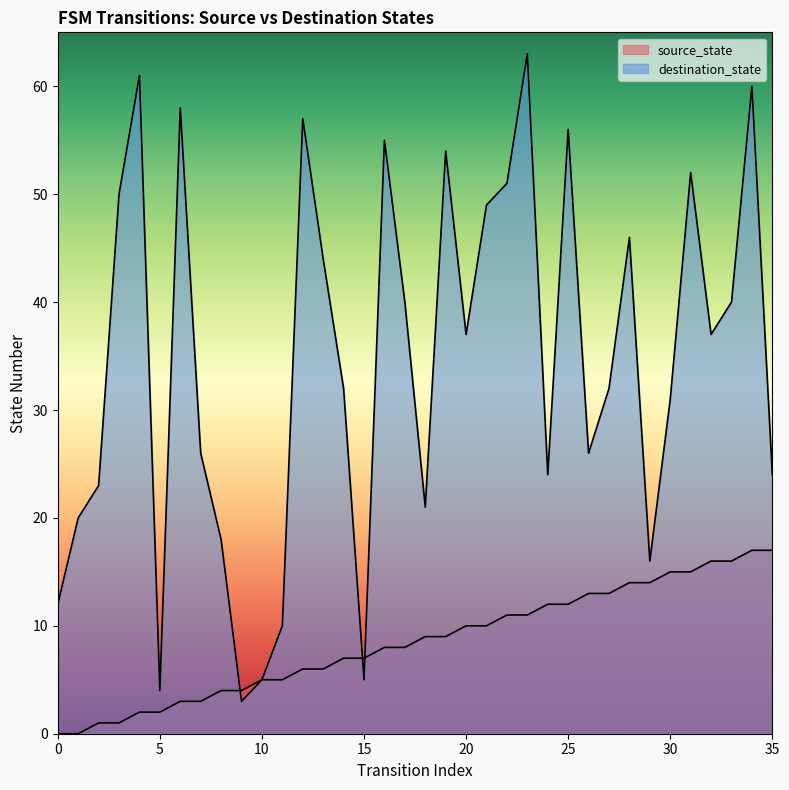

How many lines are shown in the chart?

2